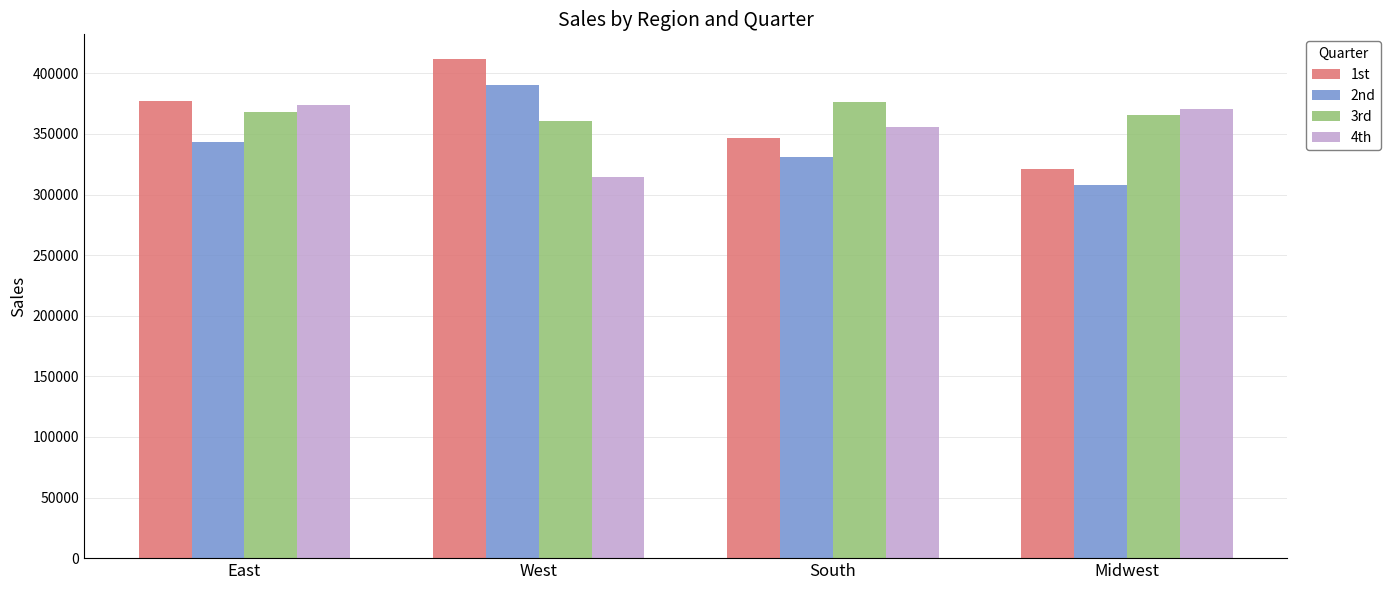

What is the difference between the highest and lowest values at Midwest?

62221